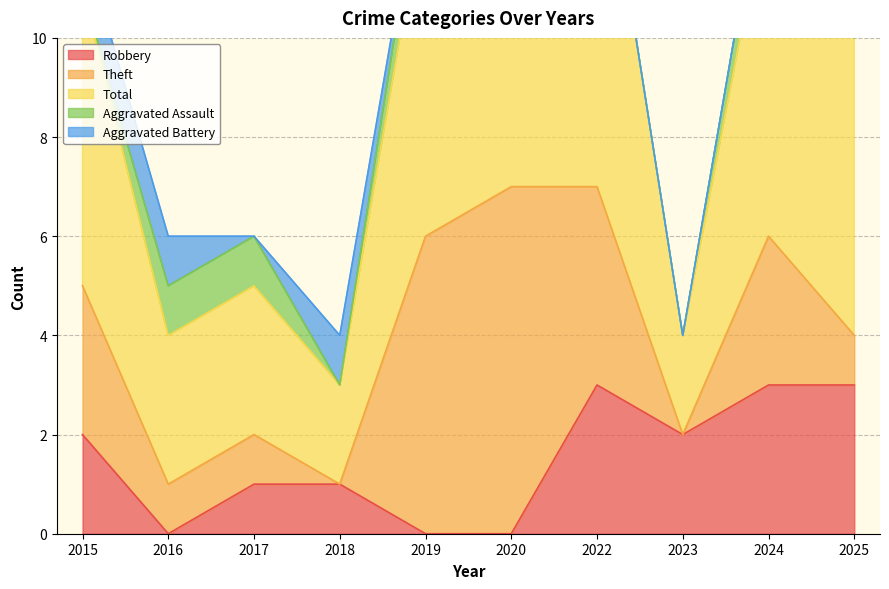

What are all the series names shown in the legend?

Robbery, Theft, Total, Aggravated Assault, Aggravated Battery